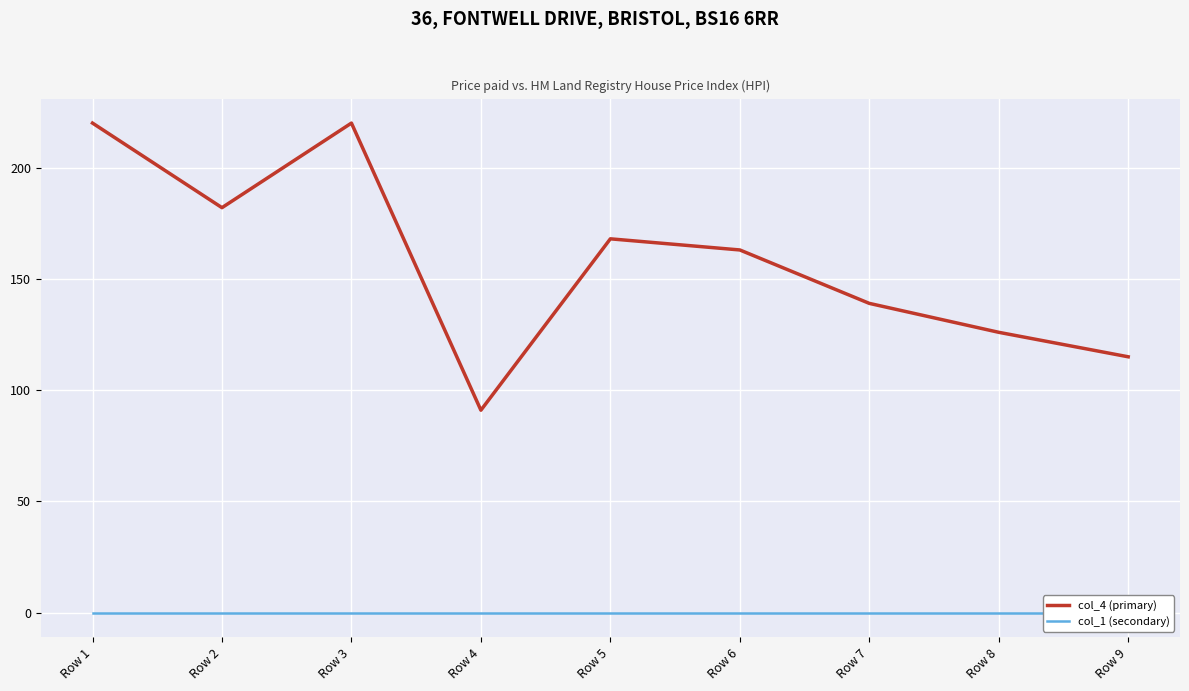

Which series has the largest total across all categories?

col_4 (primary)